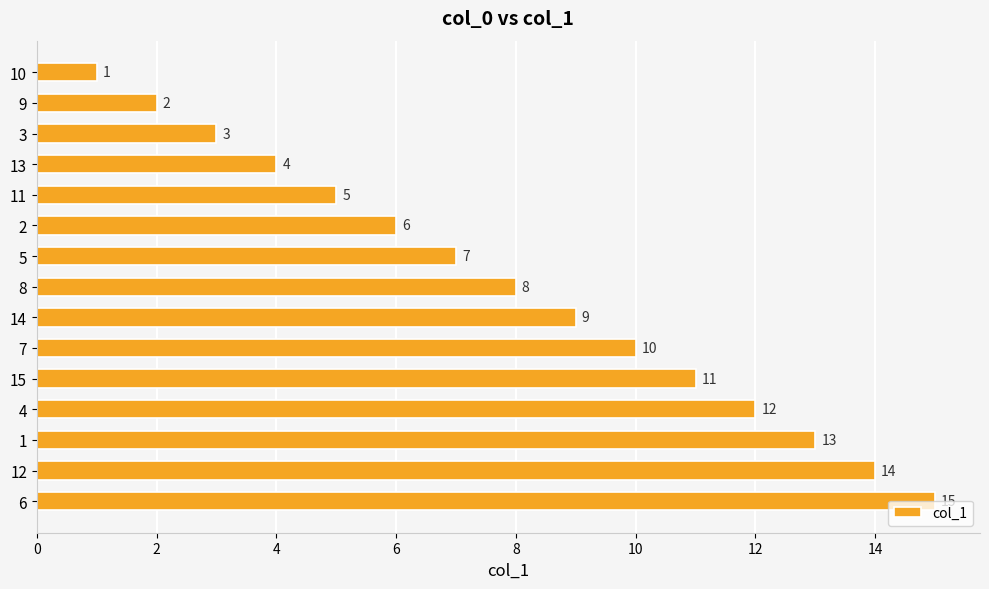

What is the value of the 15th bar from the top?

15